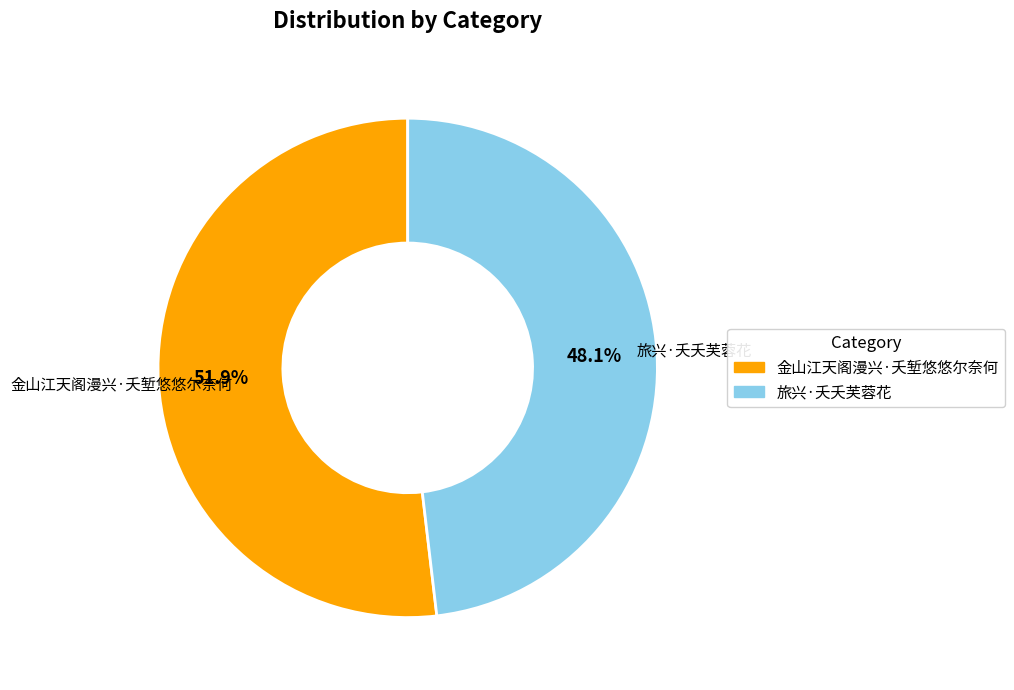

What portion of the pie excludes 旅兴·夭夭芙蓉花?

51.9%